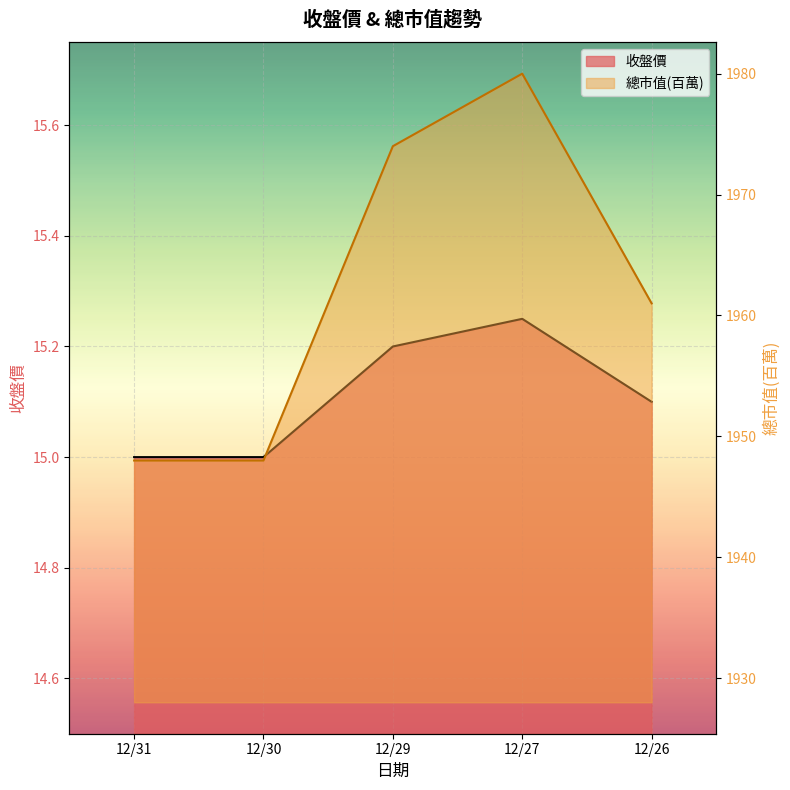

Rank the categories by 總市值(百萬) value from highest to lowest.

12/27, 12/29, 12/26, 12/31, 12/30